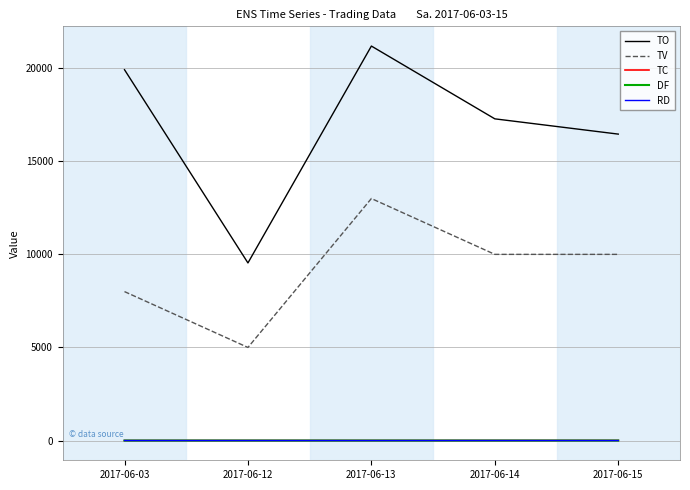

List the labels in order of TO value, largest first.

2017-06-13, 2017-06-03, 2017-06-14, 2017-06-15, 2017-06-12